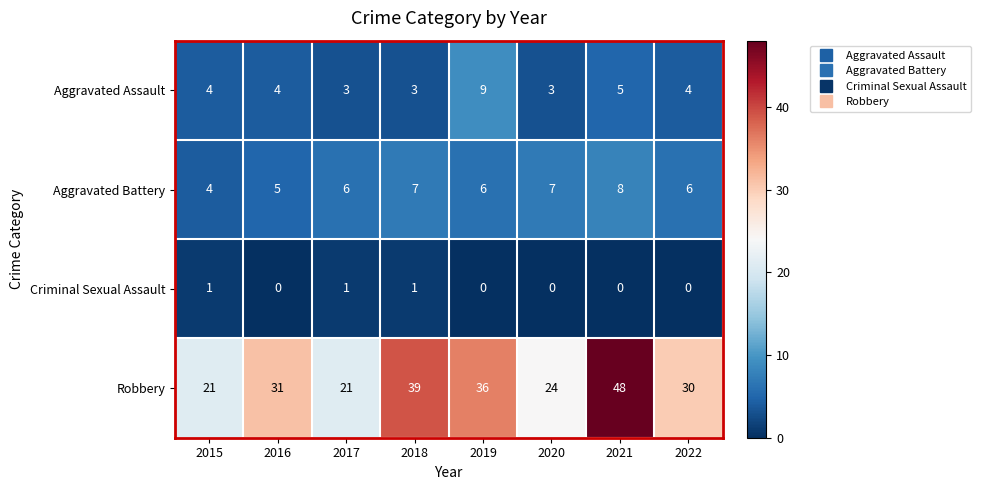

At which category is the sum across all series the highest?

2021